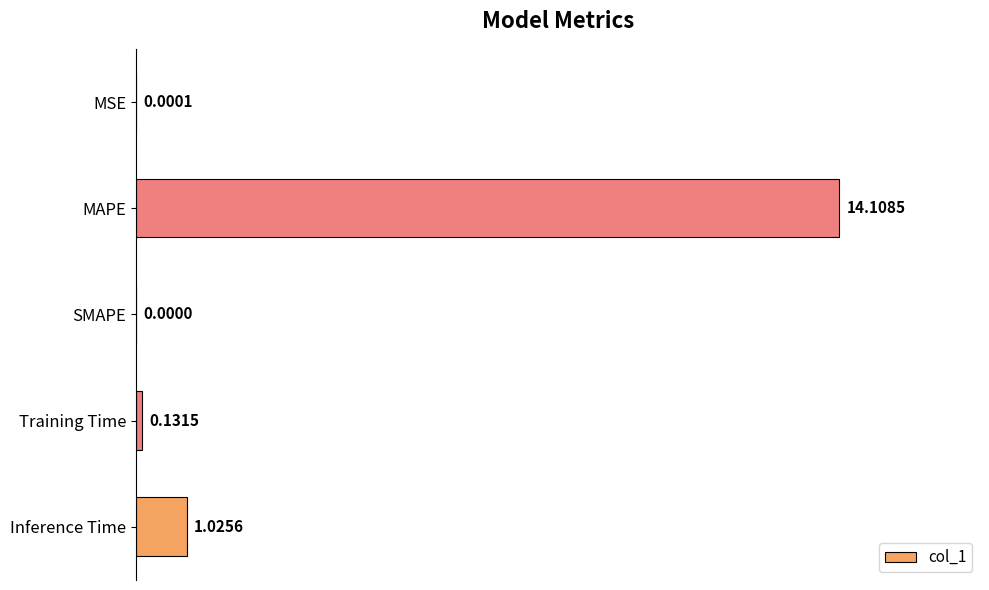

Between MAPE and MSE, which is larger?

MAPE